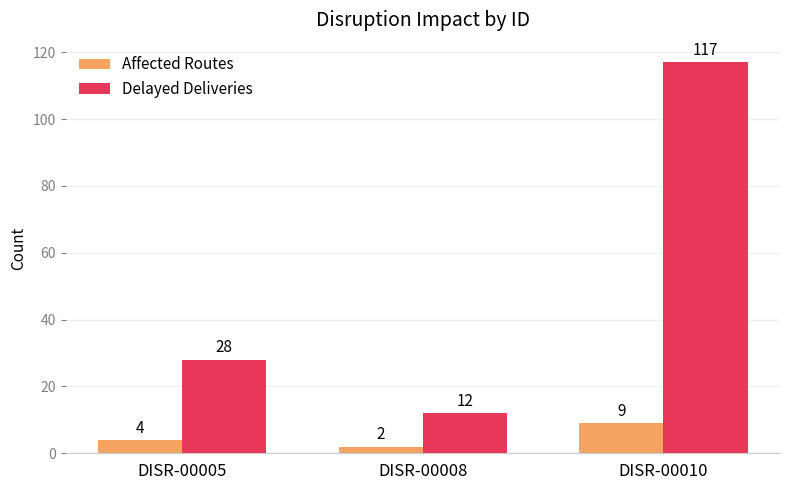

Count the Delayed Deliveries values in the range 12 to 117.

3